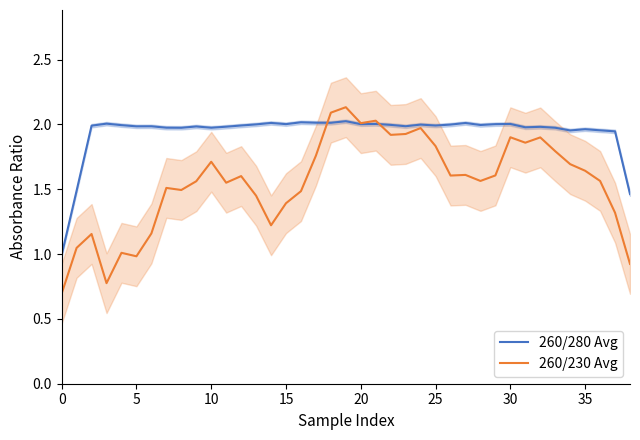

The value of 260/230 Avg at 10 is 0.6. True or false?

False